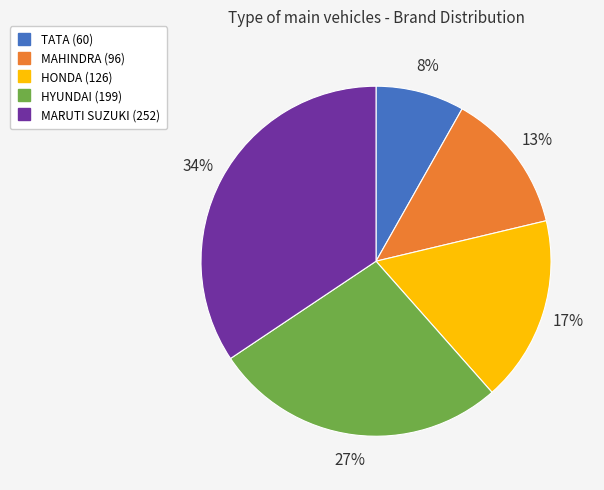

To the nearest percent, what is the difference between the largest and smallest slice percentages?

26%